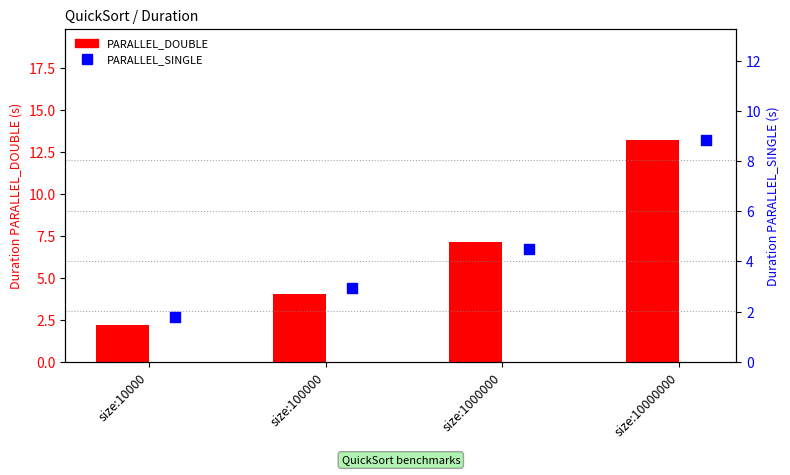

What is the total value across all series at size:10000?

4.0